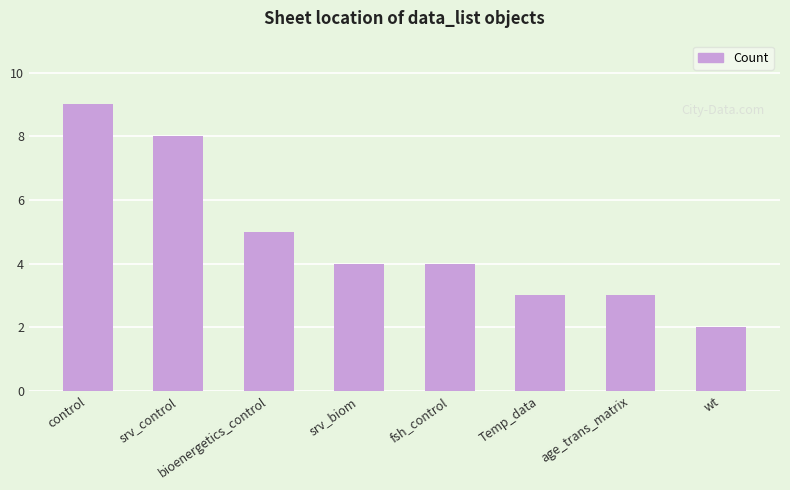

What is the average value?

5